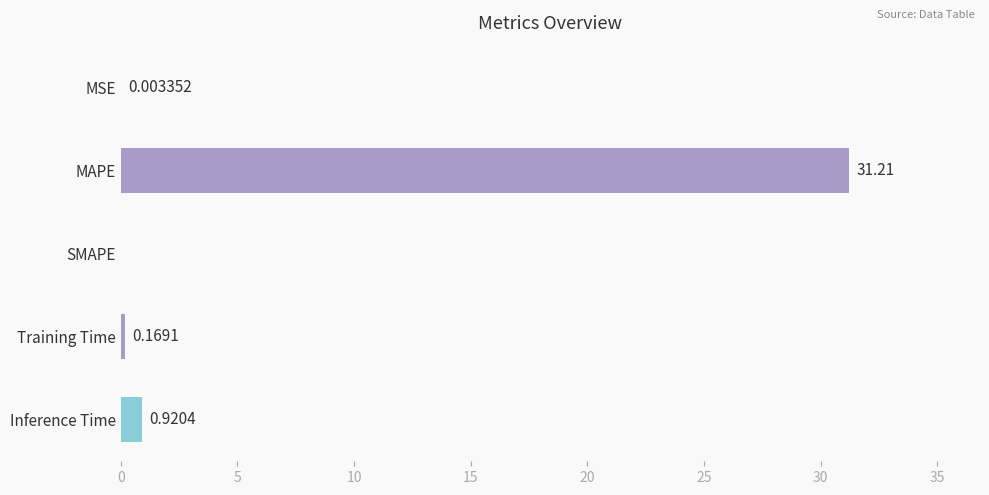

Between MSE and SMAPE, which is larger?

MSE